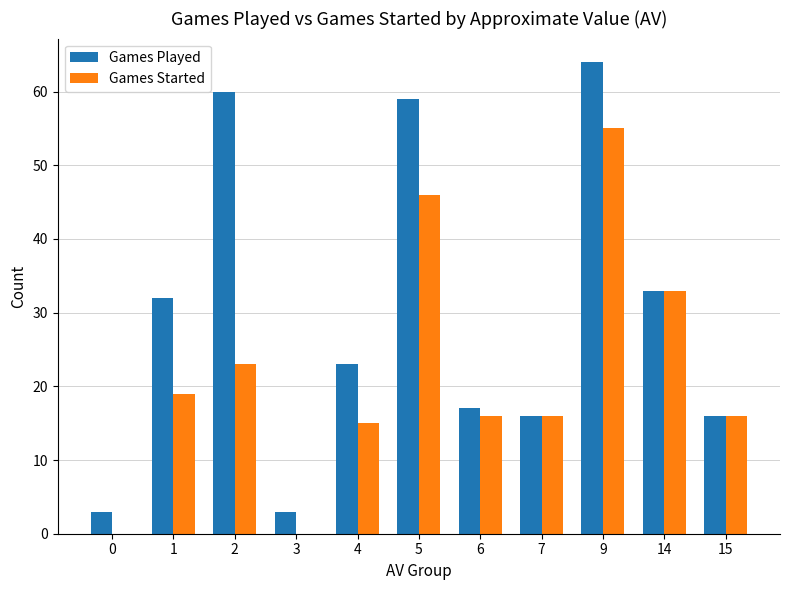

What is the sum of the Games Started values at 15 and 1?

35